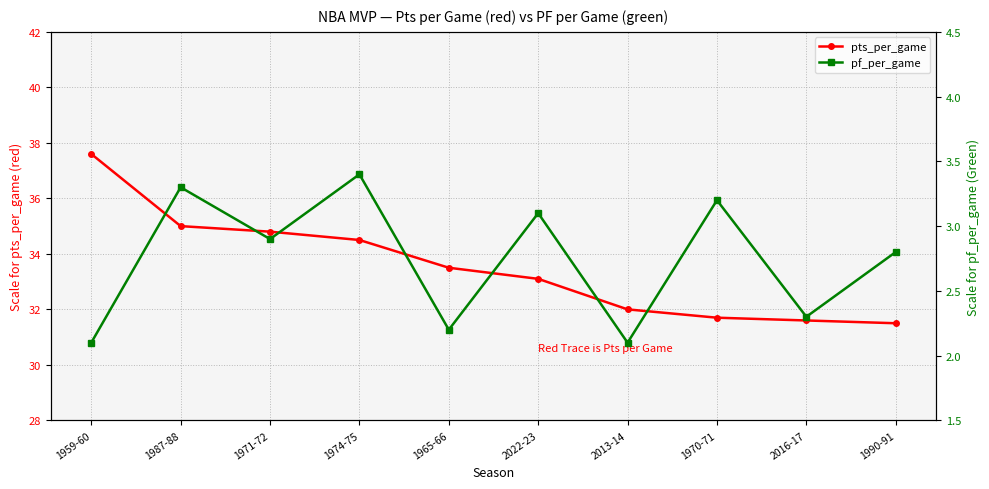

What is the label of the 10th point from the left?

1990-91